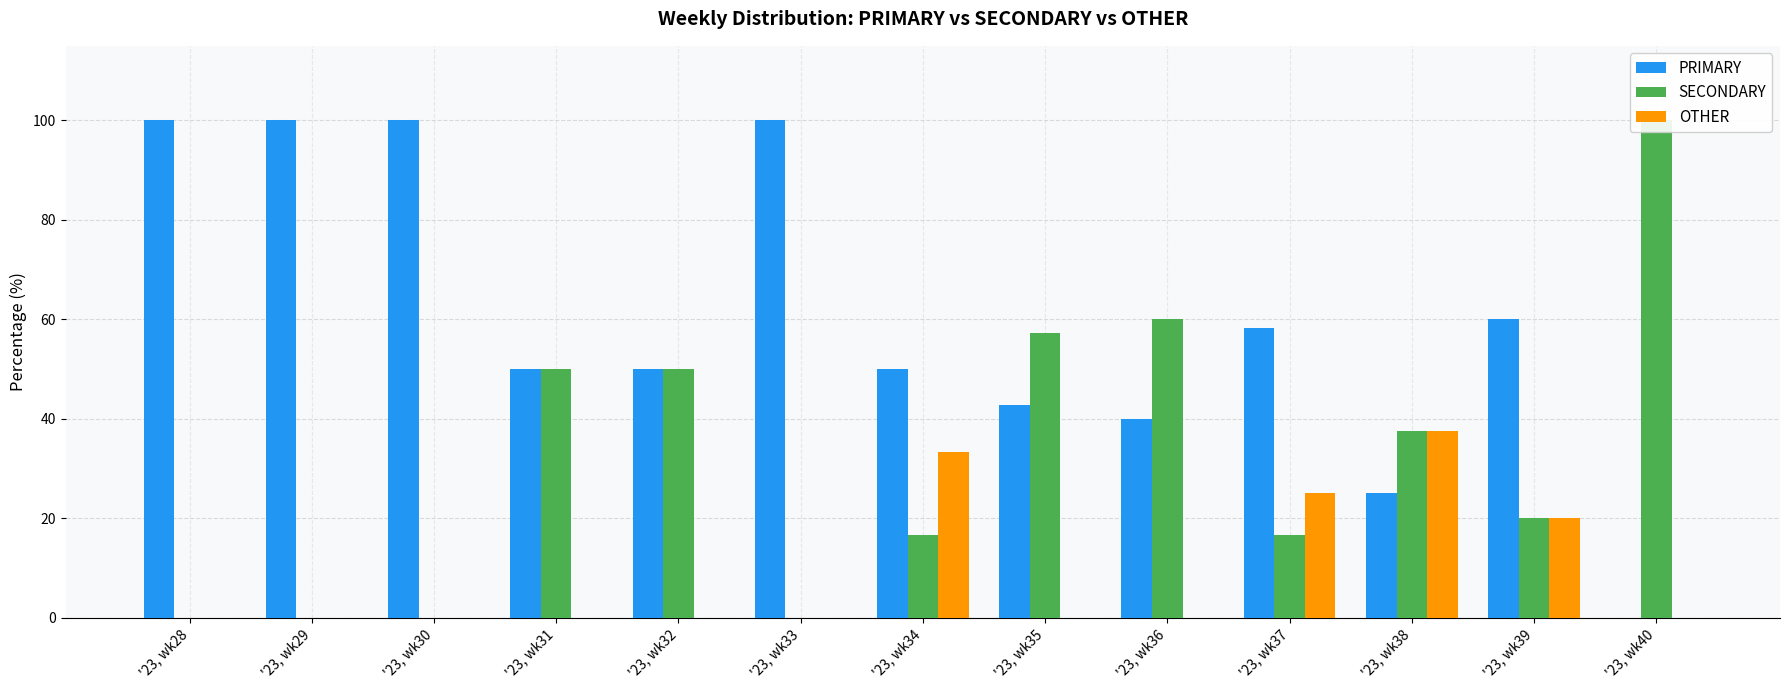

At '23, wk29, list the series in order from smallest to largest.

SECONDARY, OTHER, PRIMARY